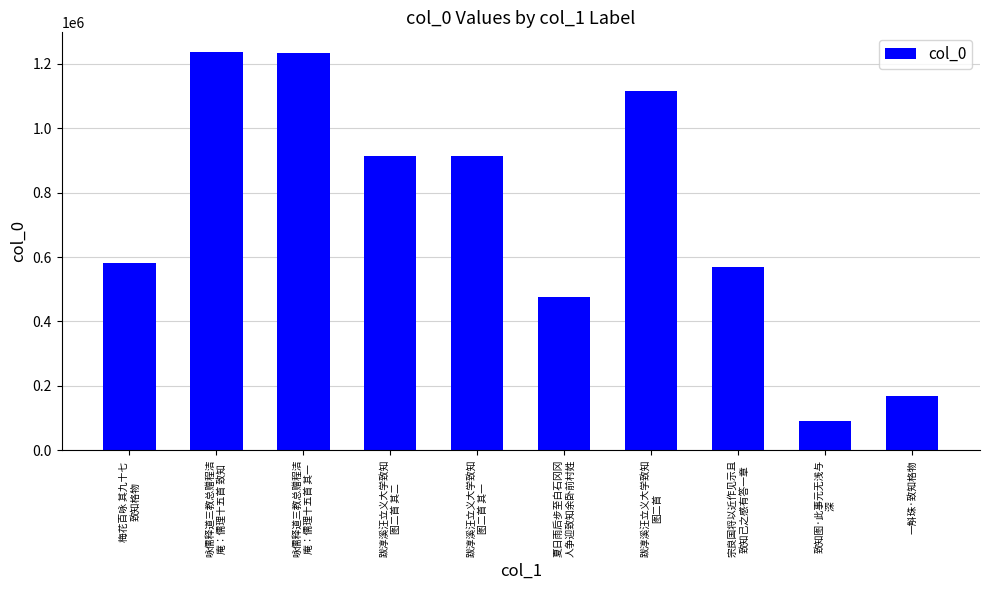

What is the ratio of the value at 夏日雨后步至白石冈冈
人争迎致知余卧前村姓 to the value at 致知图·此事元无浅与
深?

5.2